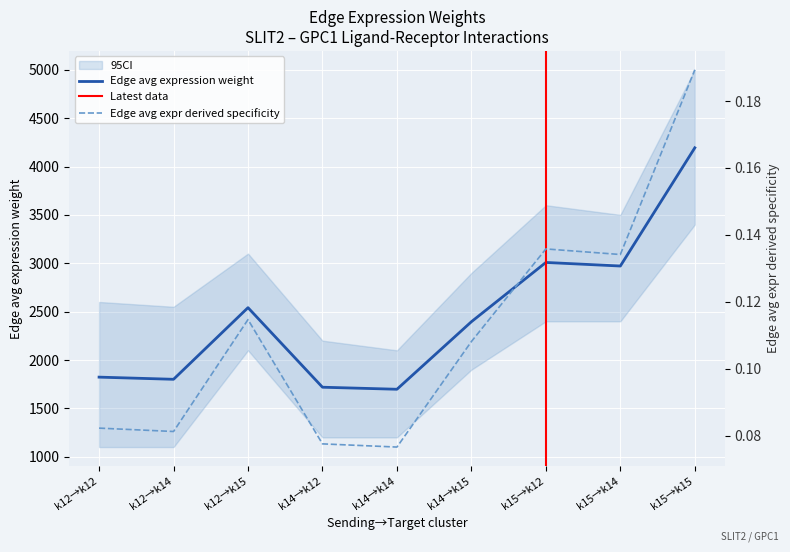

Reading right to left, what are all the values shown in this chart?

Edge average expression weight: 4193.5	2971.5	3008.4	2395.7	1697.6	1718.6	2541.0	1800.6	1822.9
Edge average expression derived specificity: 0.2	0.1	0.1	0.1	0.1	0.1	0.1	0.1	0.1